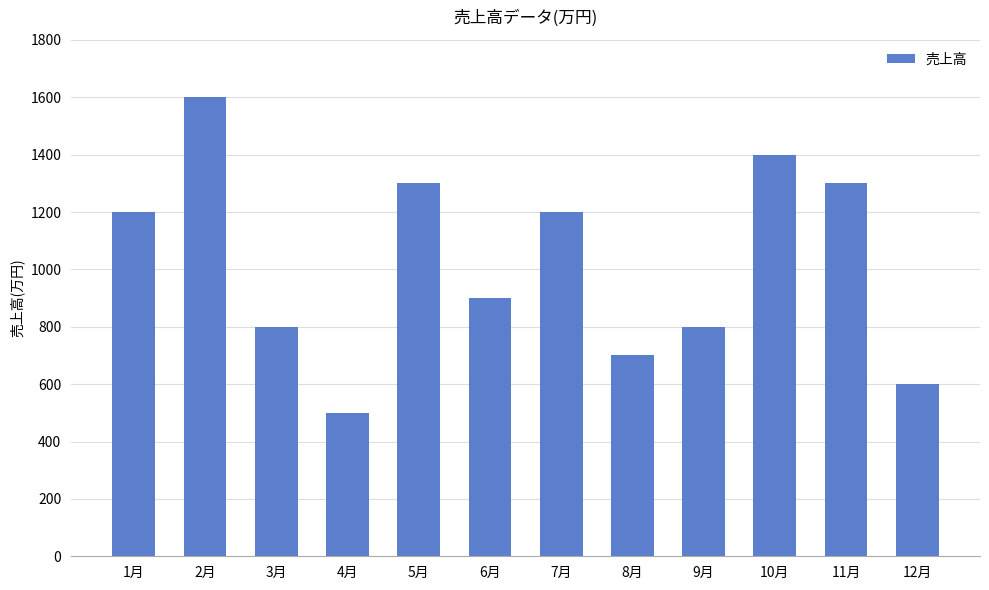

What is the average value?

1025